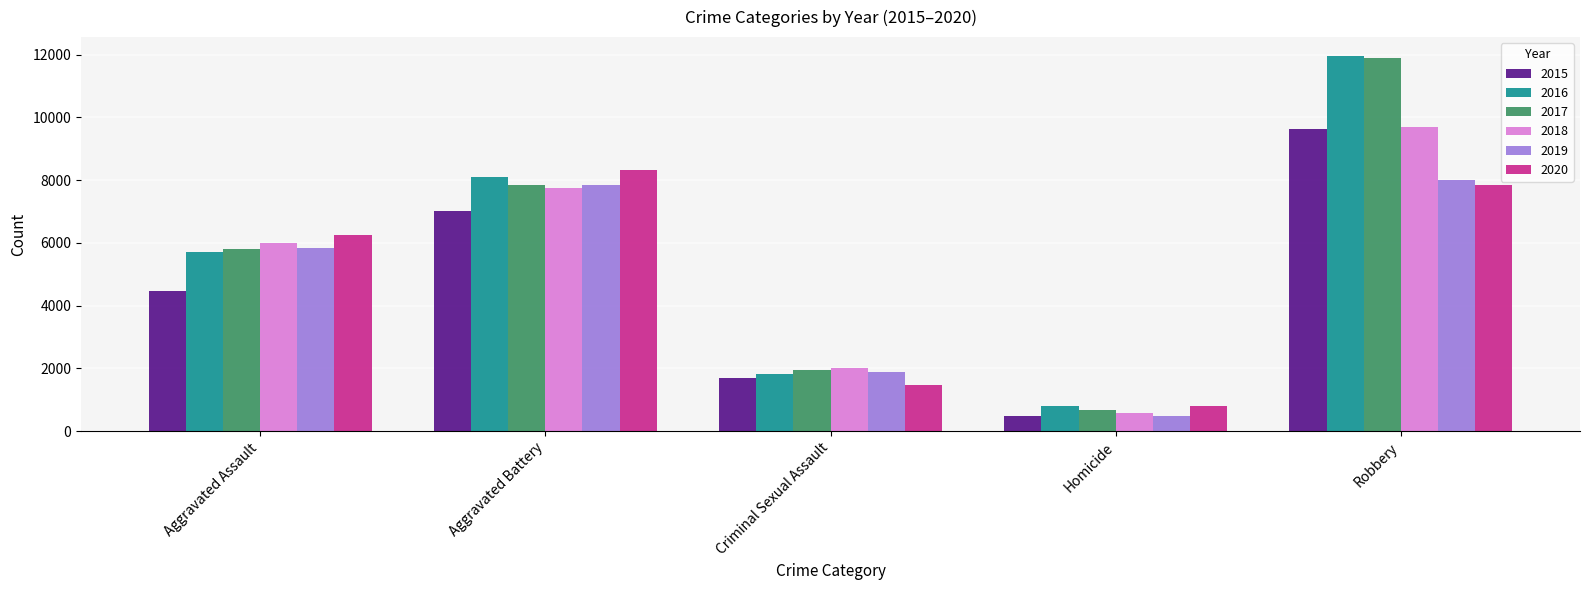

Rank the categories by 2015 value from highest to lowest.

Robbery, Aggravated Battery, Aggravated Assault, Criminal Sexual Assault, Homicide